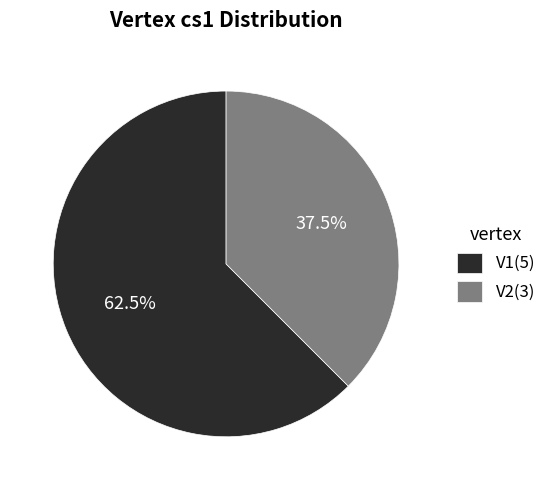

How much of the chart is everything except V1(5)?

37.5%